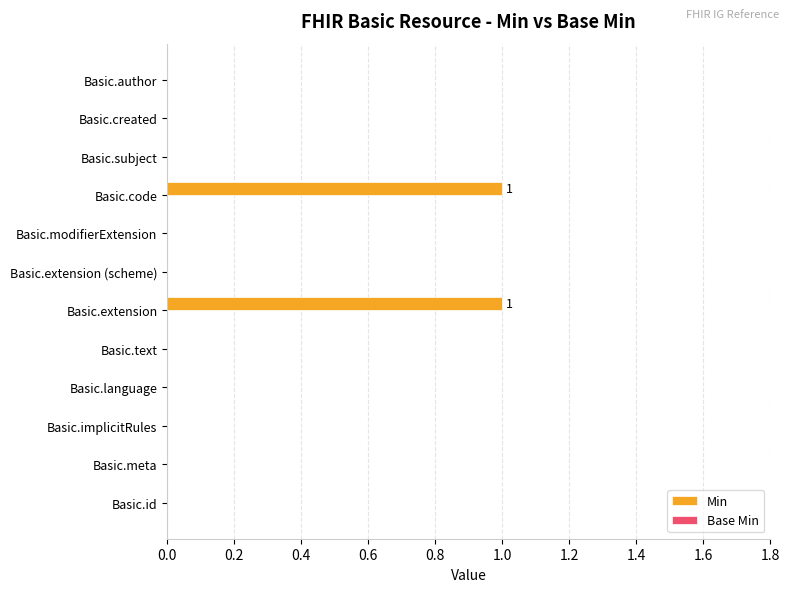

Reading top to bottom, list all the values displayed in this chart.

Basic.author=0	Basic.created=0	Basic.subject=0	Basic.code=1	Basic.modifierExtension=0	Basic.extension (scheme)=0	Basic.extension=1	Basic.text=0	Basic.language=0	Basic.implicitRules=0	Basic.meta=0	Basic.id=0